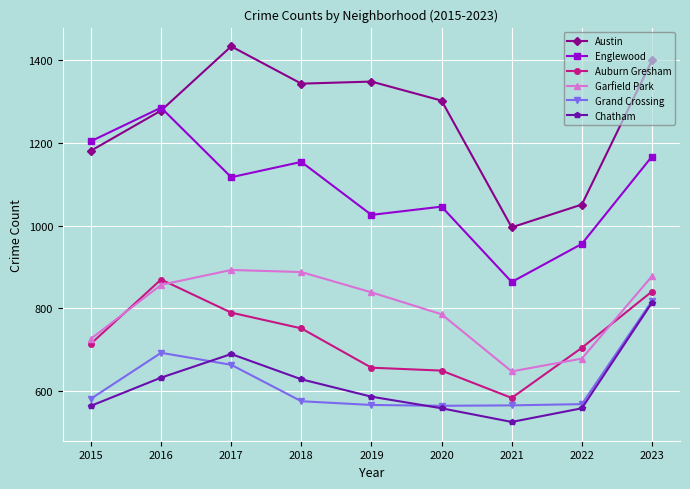

Where is the first local minimum for Garfield Park?

2021